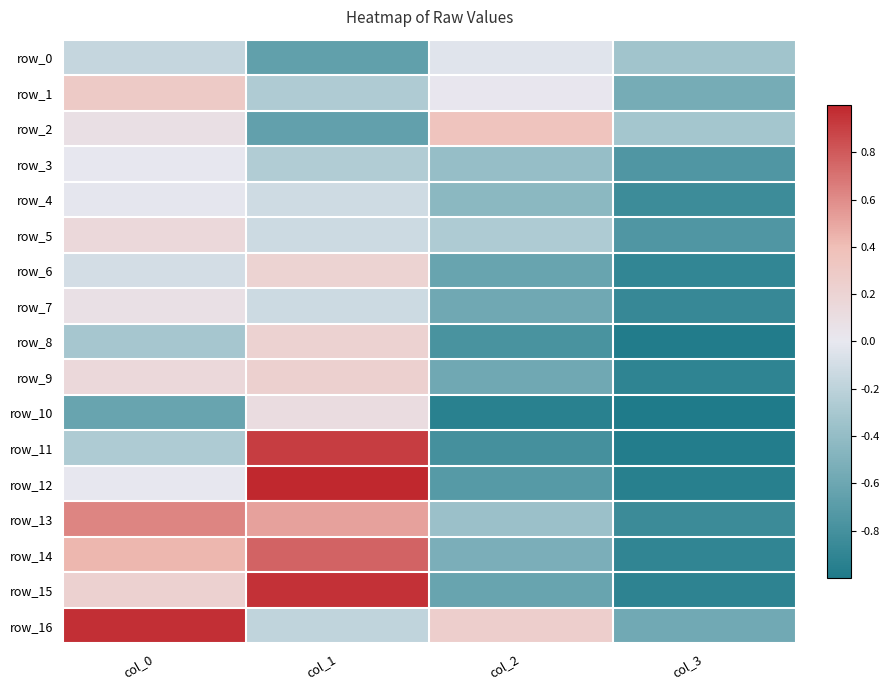

Count the row_10 values in the range 0 to 1.

1